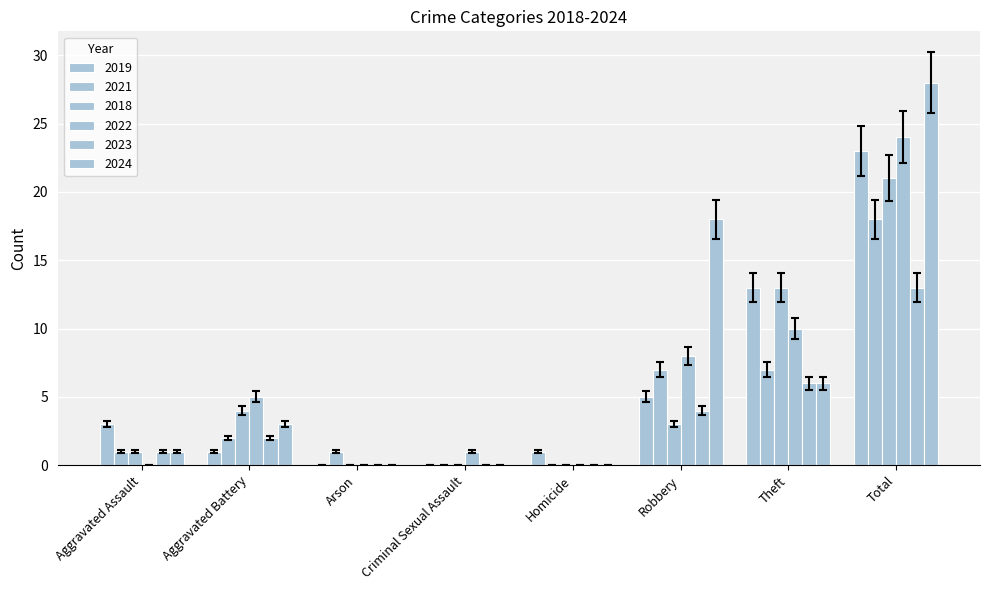

At which category does the chart reach its minimum across all series?

Arson